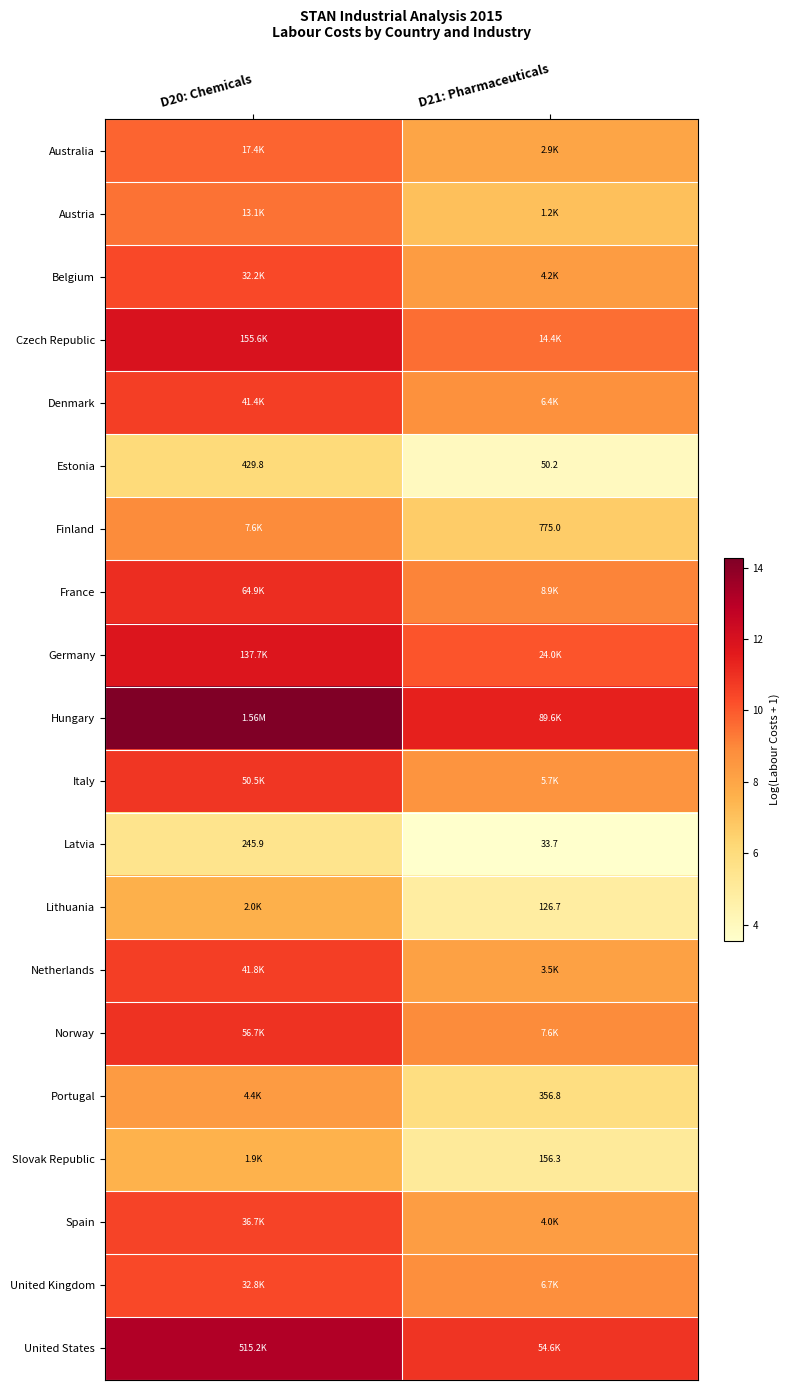

Read the Norway value at D21: Pharmaceuticals.

8.9